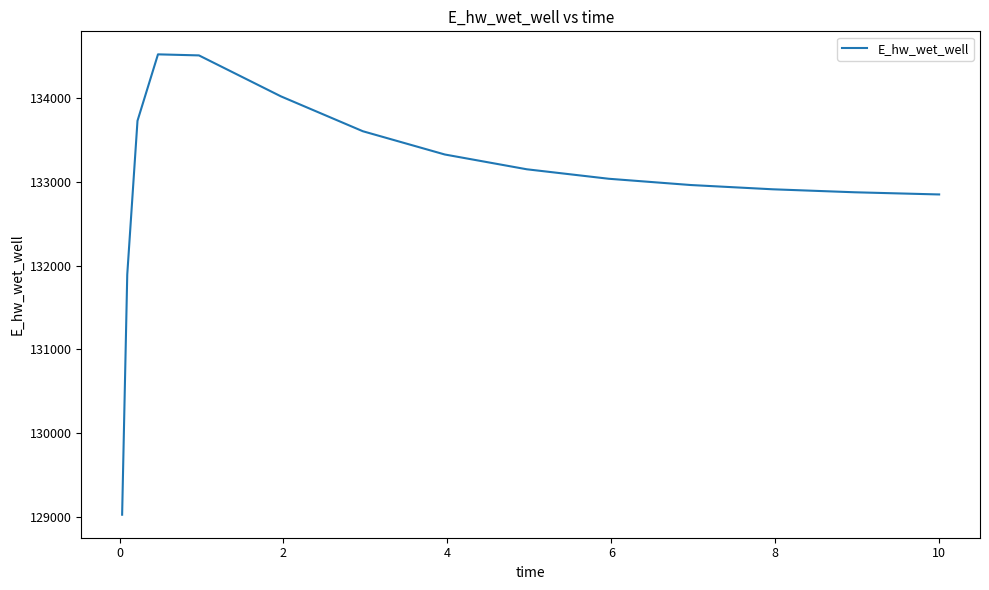

What is the difference between the second highest and second lowest values?

2612.5